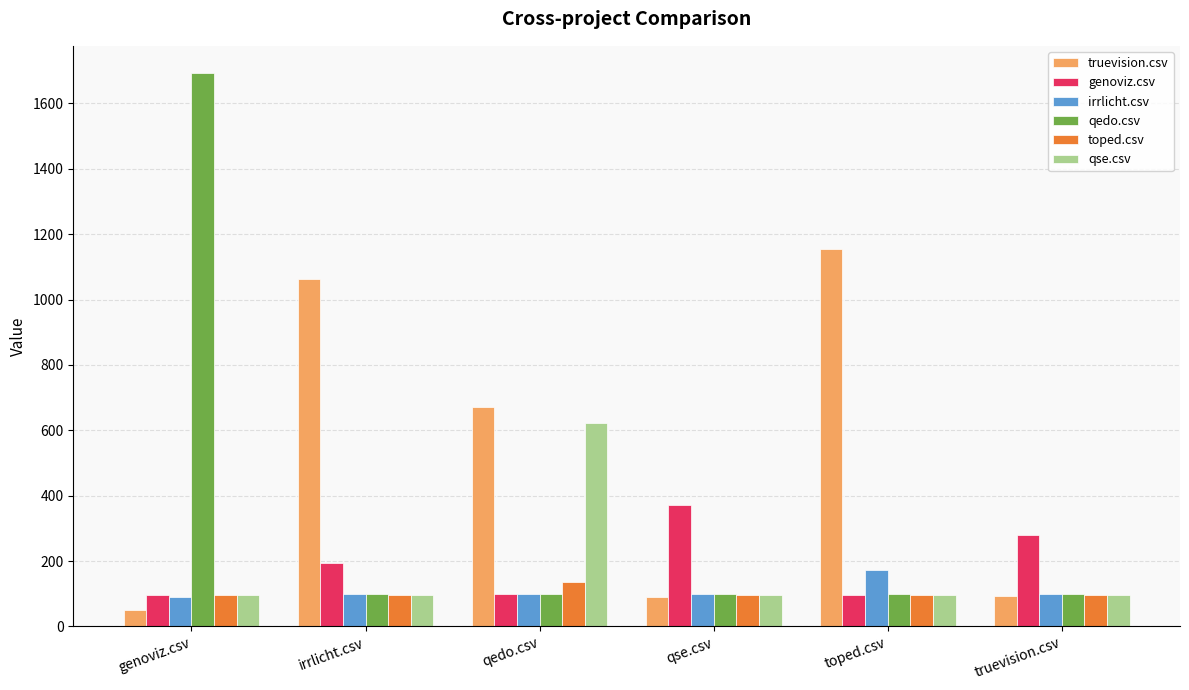

At which category is the sum across all series the highest?

genoviz.csv